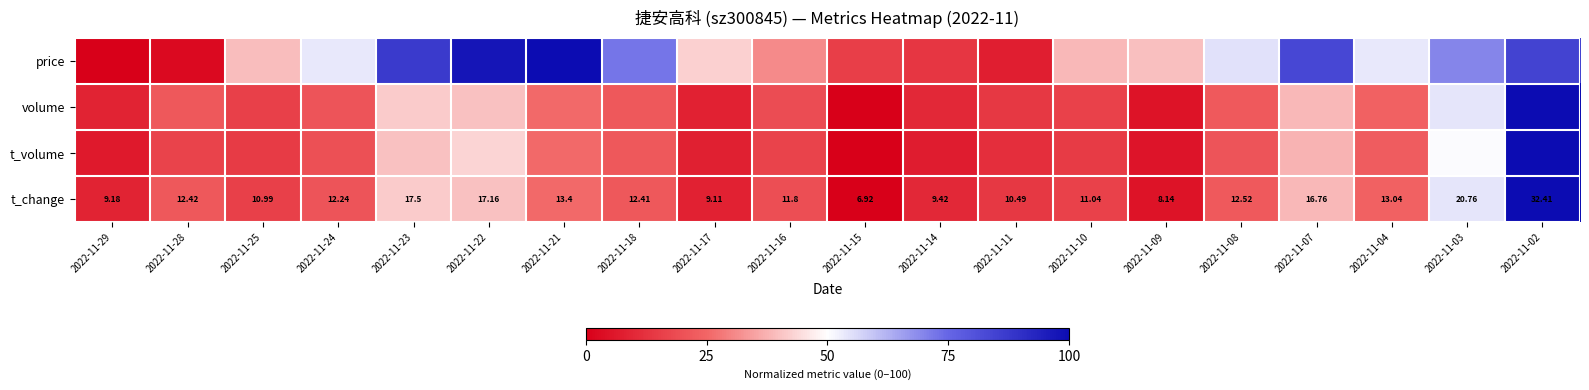

True or false: t_volume has a value of 11.7 at 2022-11-11.

True